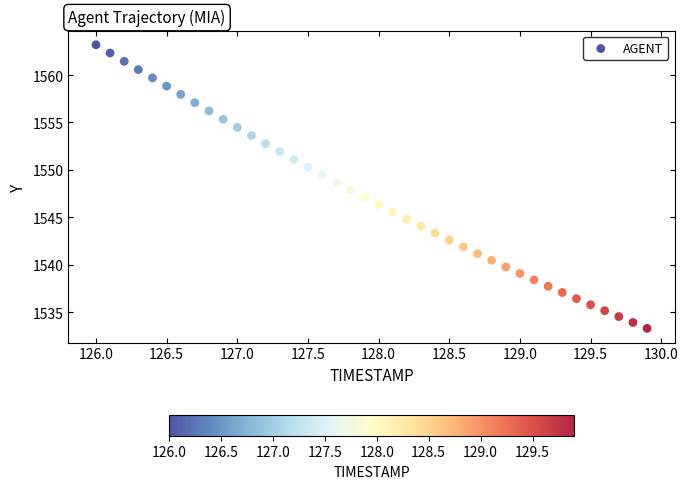

What is the range of Y values (max minus min)?

29.9